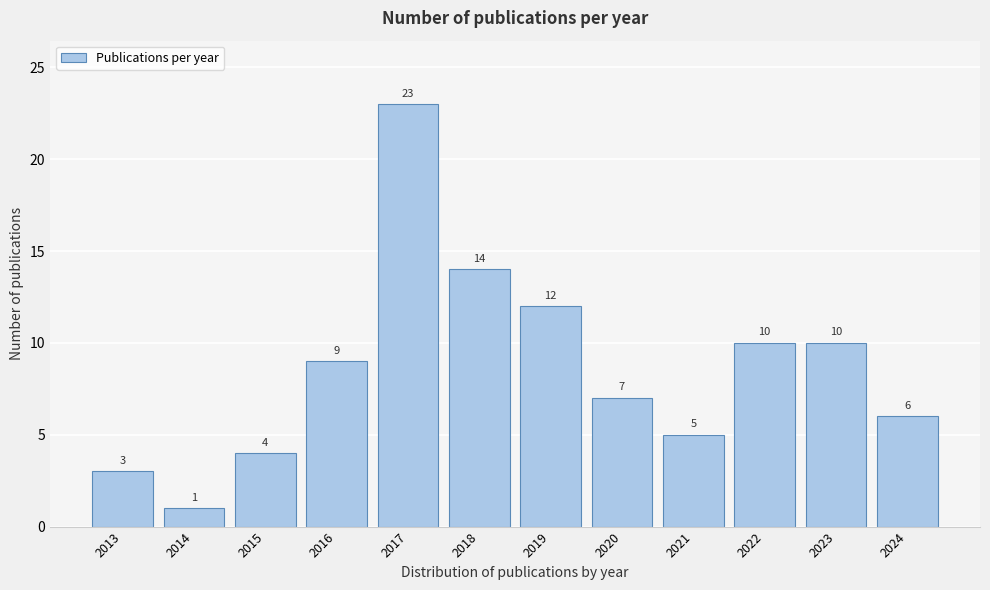

Reading right to left, transcribe all the data shown in this chart.

2024=6	2023=10	2022=10	2021=5	2020=7	2019=12	2018=14	2017=23	2016=9	2015=4	2014=1	2013=3